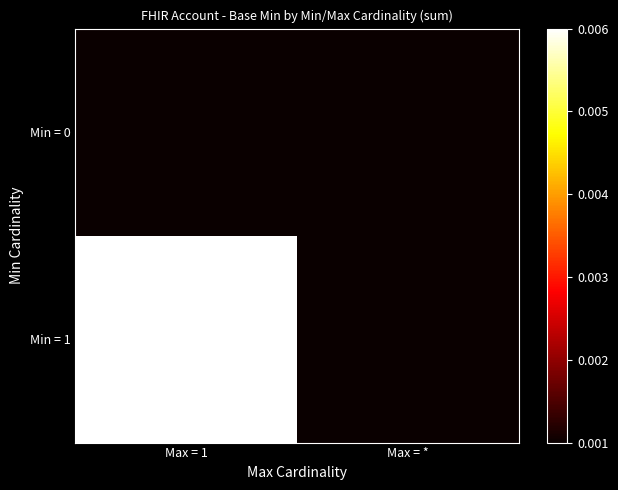

Which series has the widest spread of values?

Min = 1